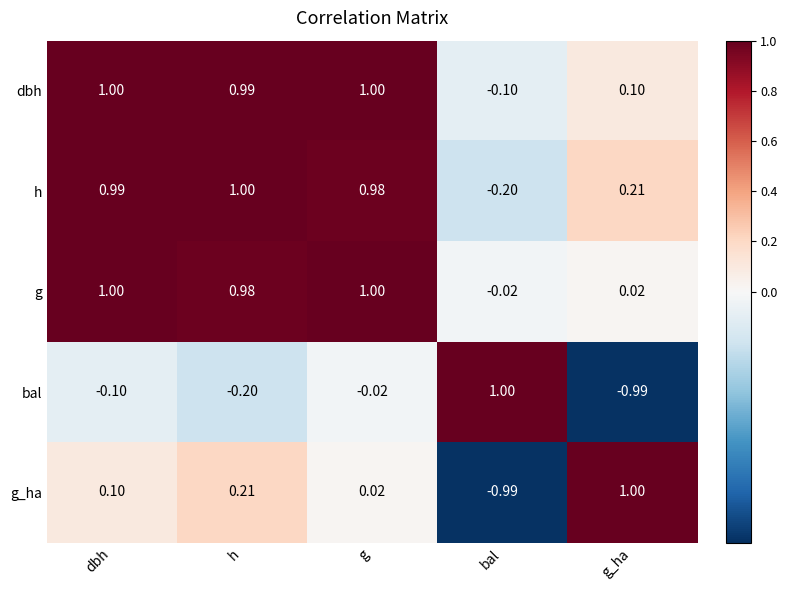

Which series has the largest total across all categories?

dbh